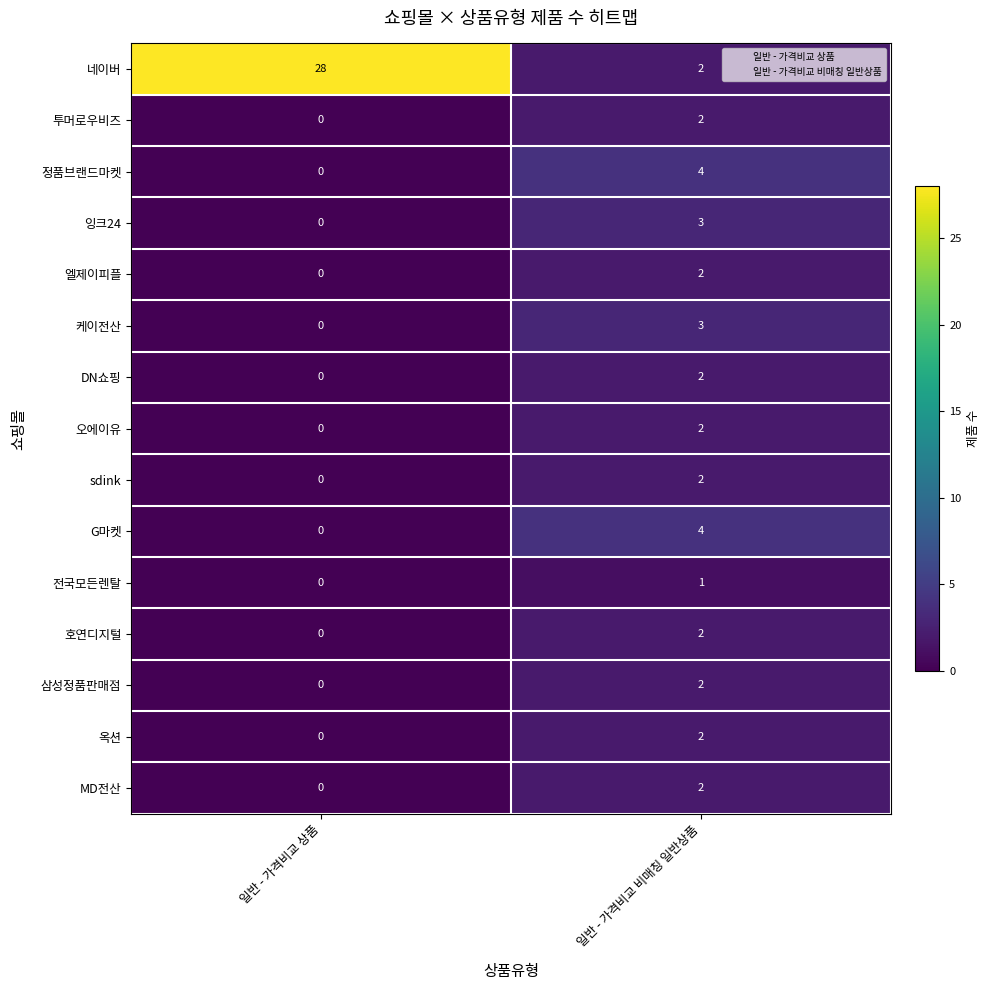

At which category is the sum across all series the highest?

일반 - 가격비교 비매칭 일반상품